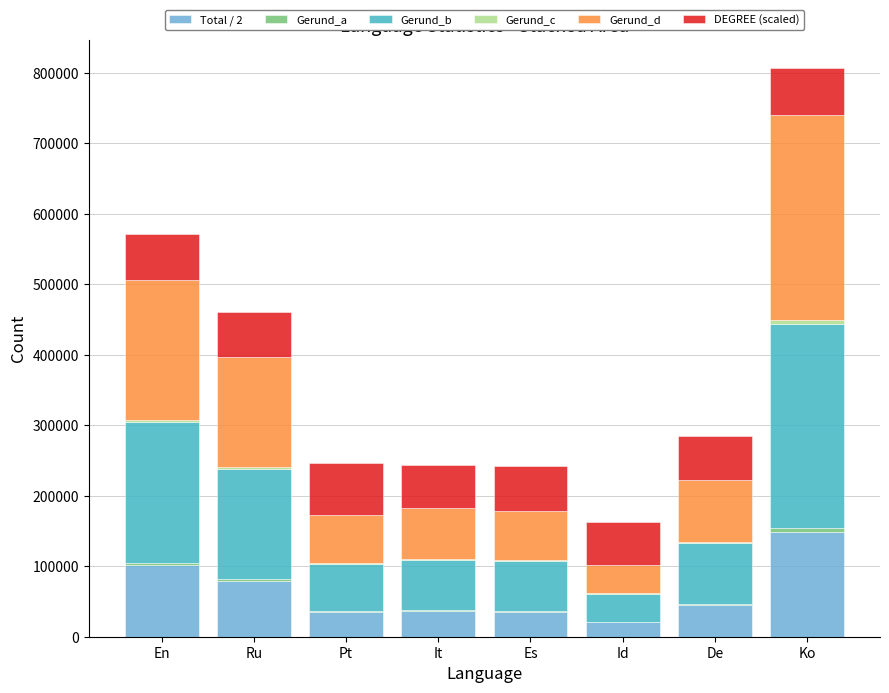

At which category is the sum across all series the highest?

Ko